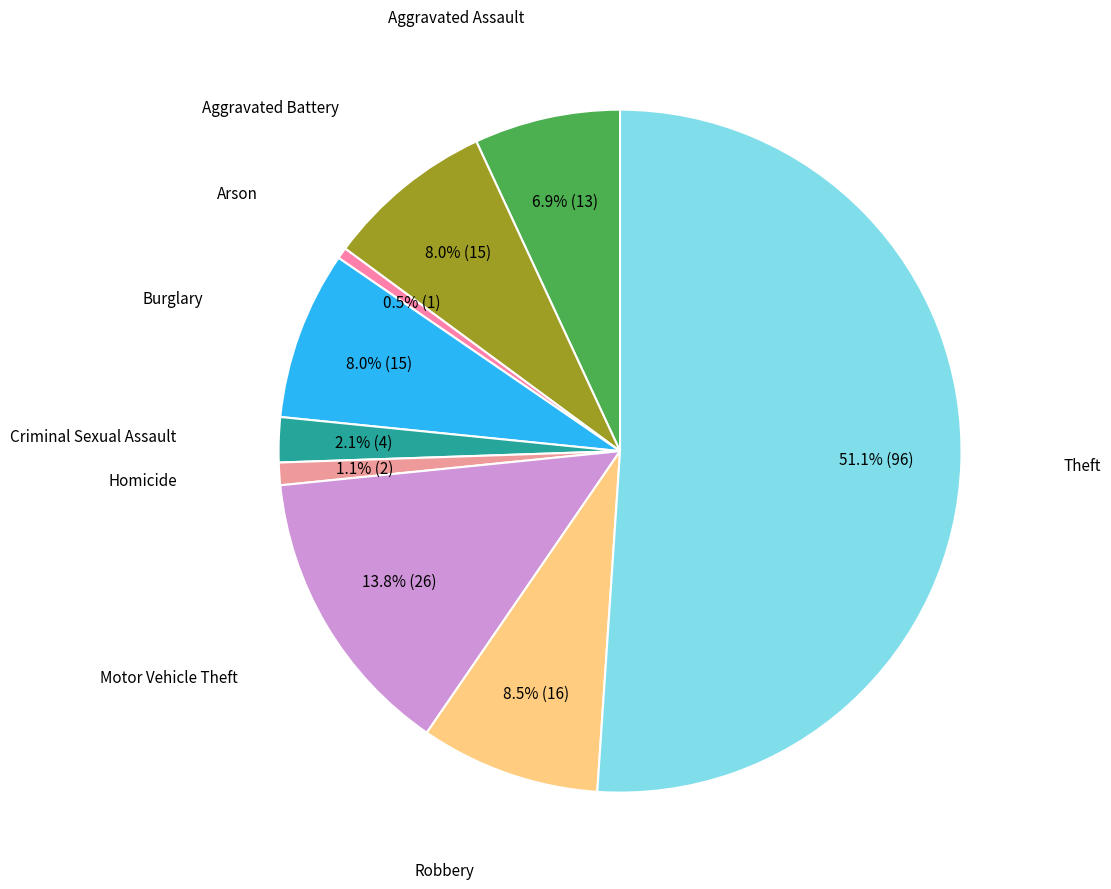

How many slices are in this pie chart?

9